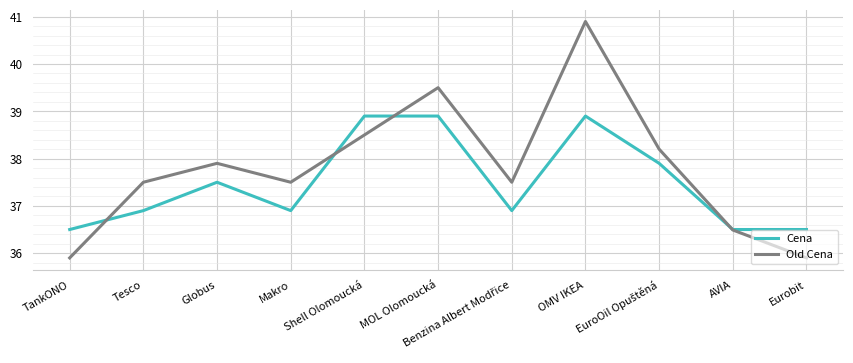

True or false: Cena has a value of 54.2 at TankONO.

False